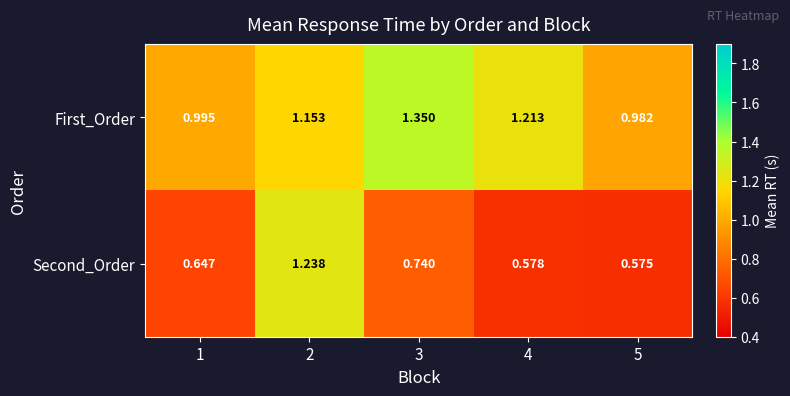

Which series changed the most between 2 and 4?

Second_Order